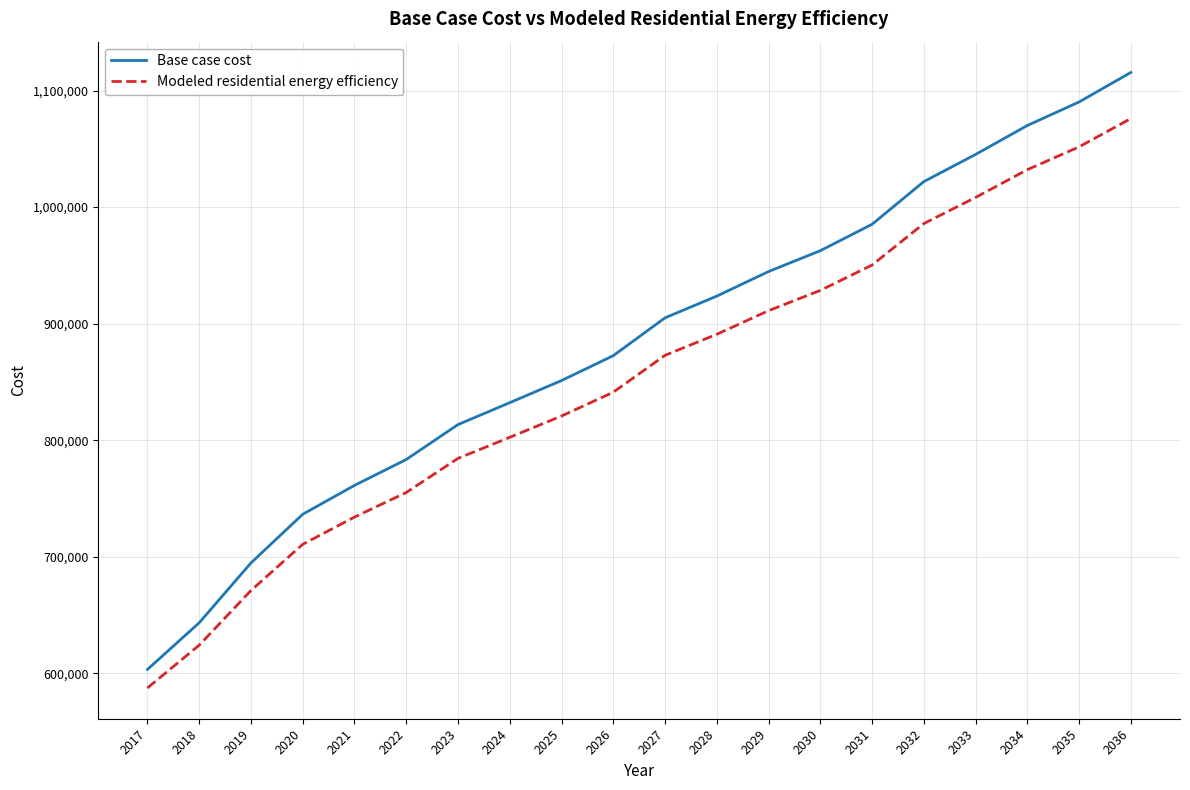

The value of Base case cost at 2027 is 456286.4. True or false?

False